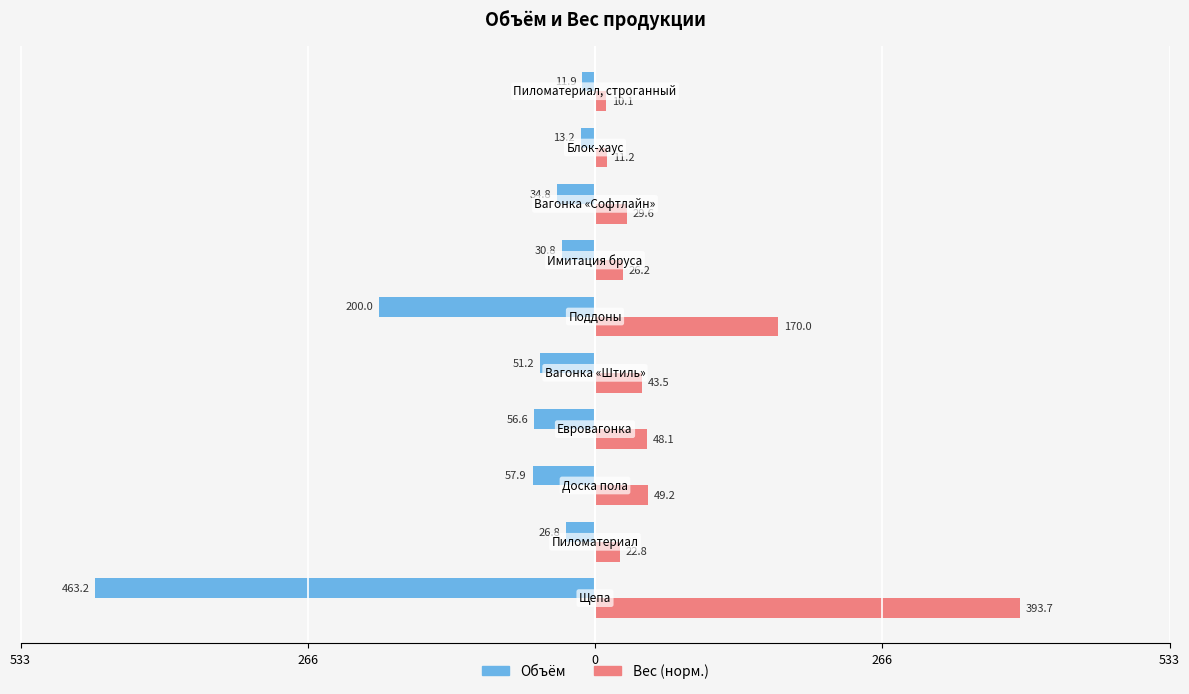

What is the difference between the maximum and minimum values in the Объём series?

451.3